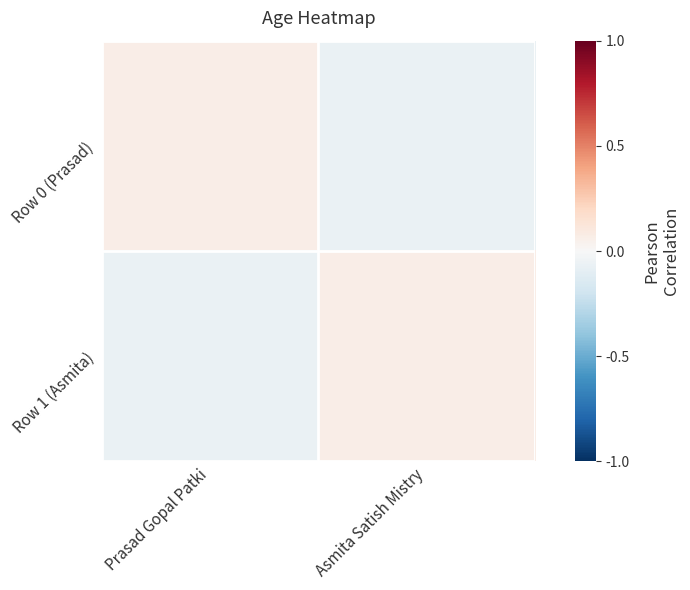

What is the spread (max minus min) of values at Asmita Satish Mistry?

0.1